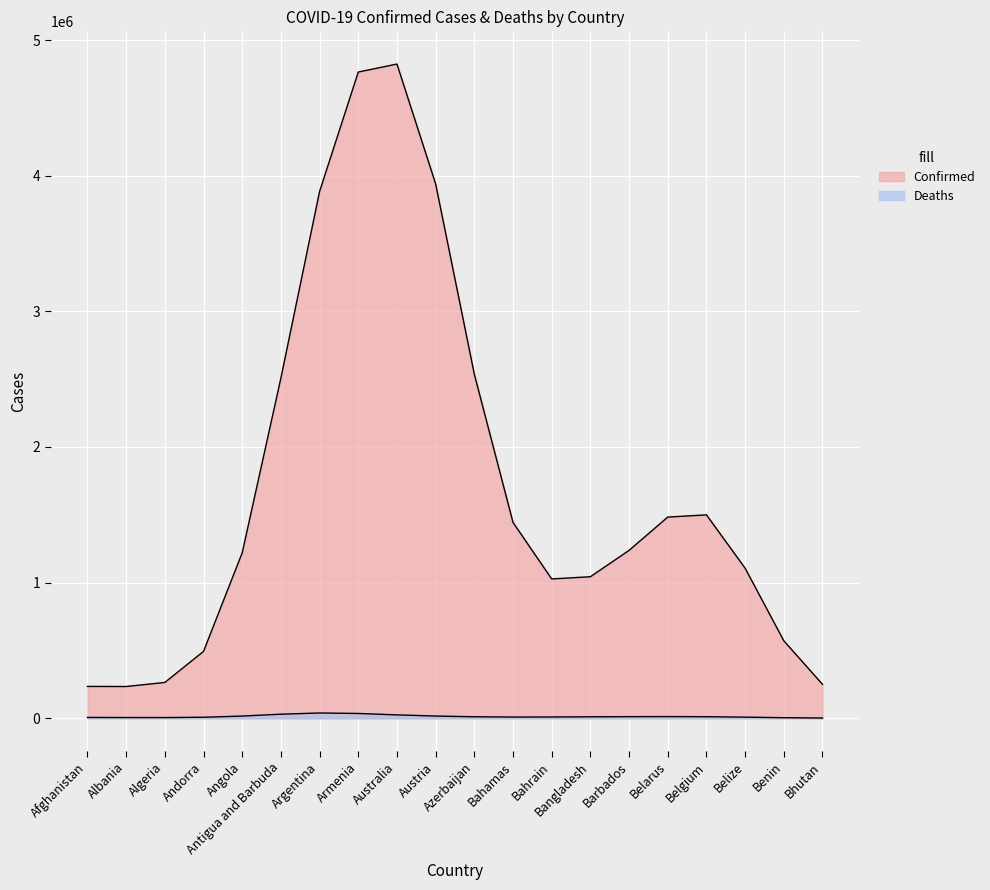

Is it true that Deaths equals 700 at Barbados?

False